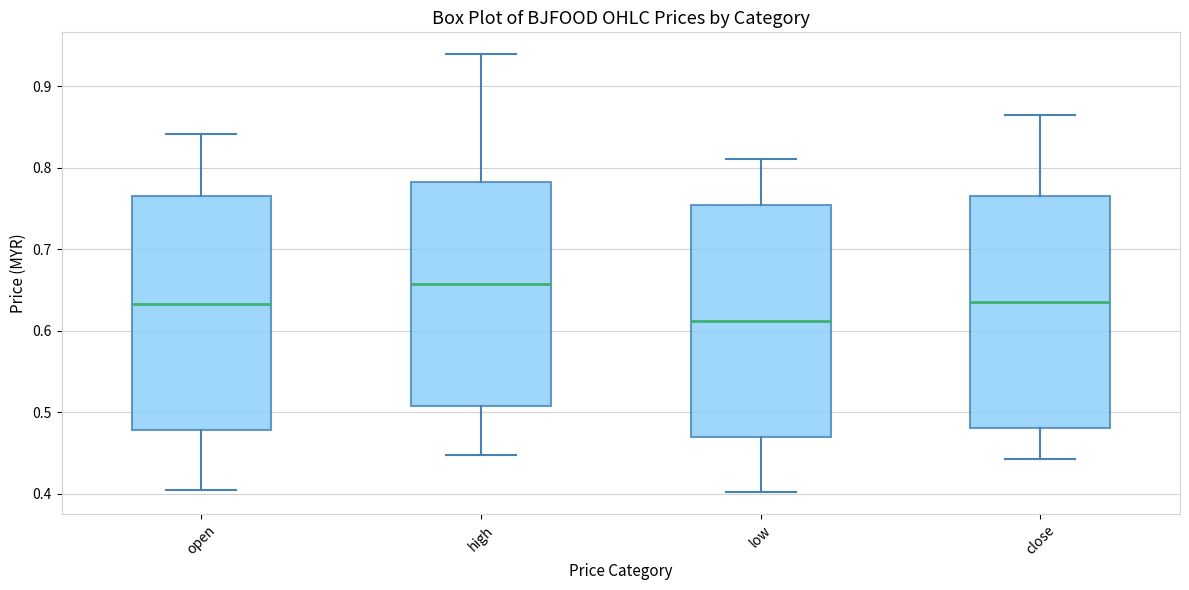

Where does the upper whisker of the box for close end on the y-axis? The values are not printed on the chart, so give them approximately, as read against the axis.

0.86